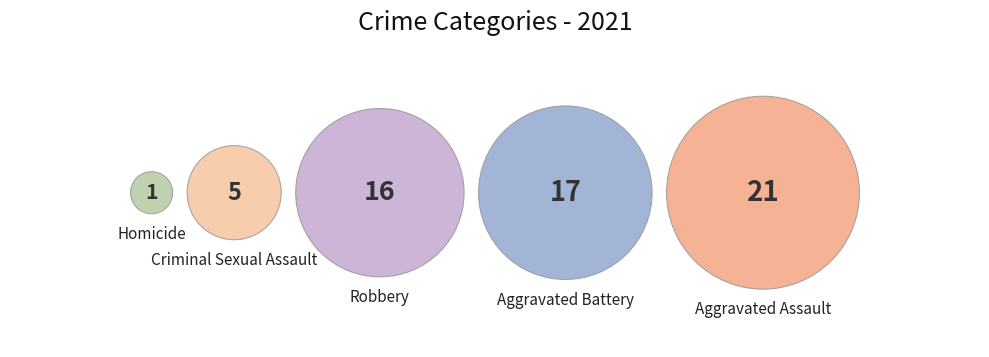

Which category has the smallest portion of the pie?

Homicide